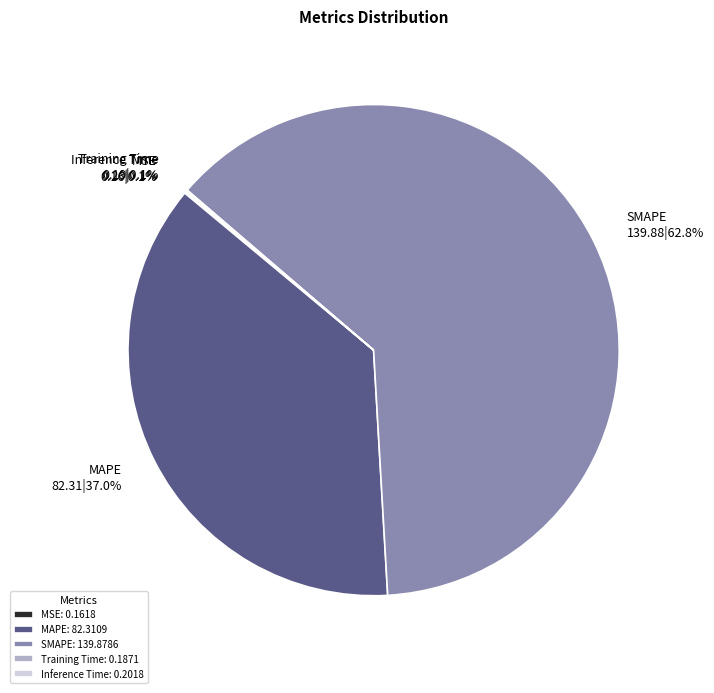

Do SMAPE and MAPE together represent more than half of the pie?

Yes